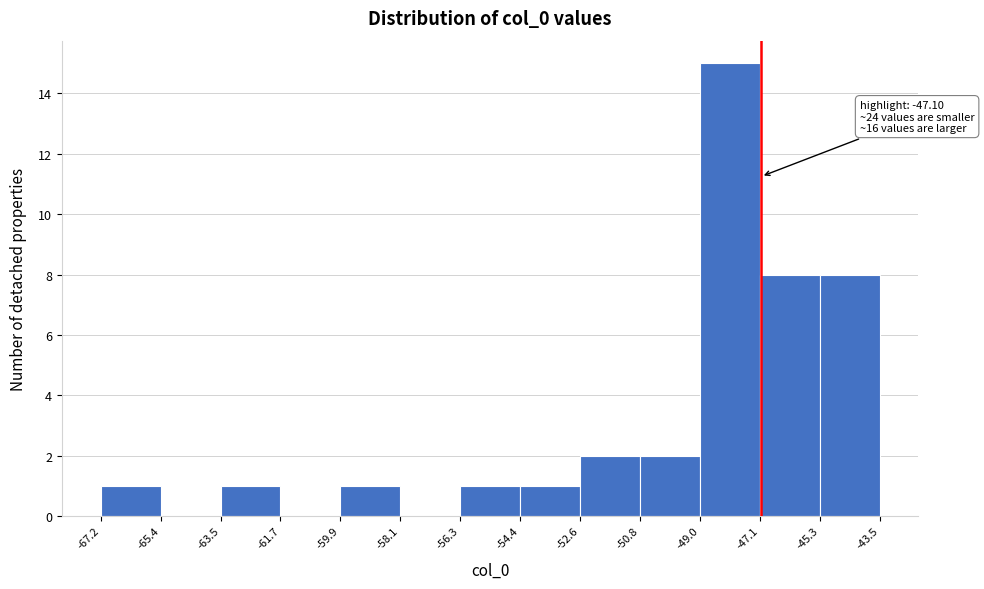

Which range on the x-axis has the tallest bar?

-49.0 to -47.1